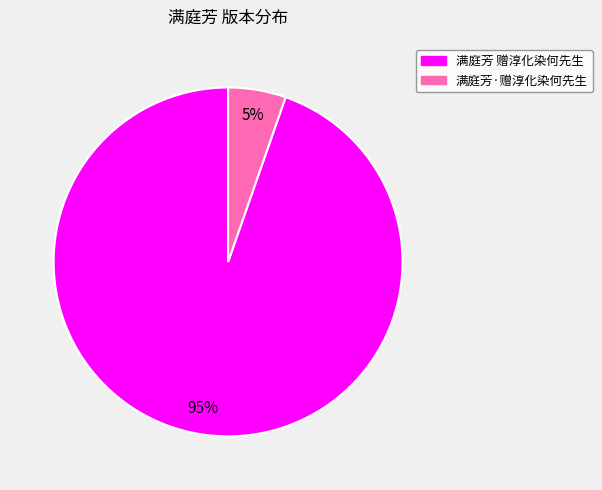

True or false: 满庭芳·赠淳化染何先生 accounts for 5% of the total.

True